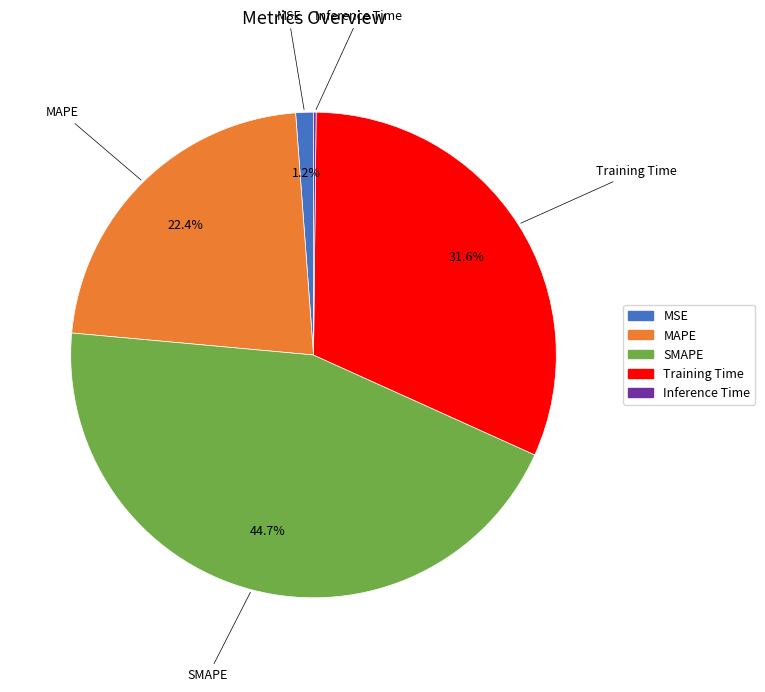

Do SMAPE and MSE together represent more than half of the pie?

No